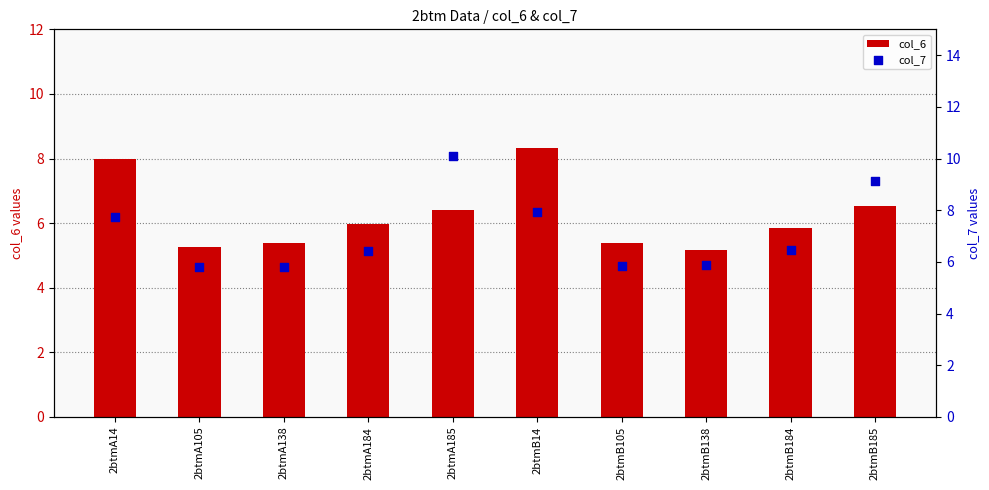

Which series contains the lowest Y value?

col_6